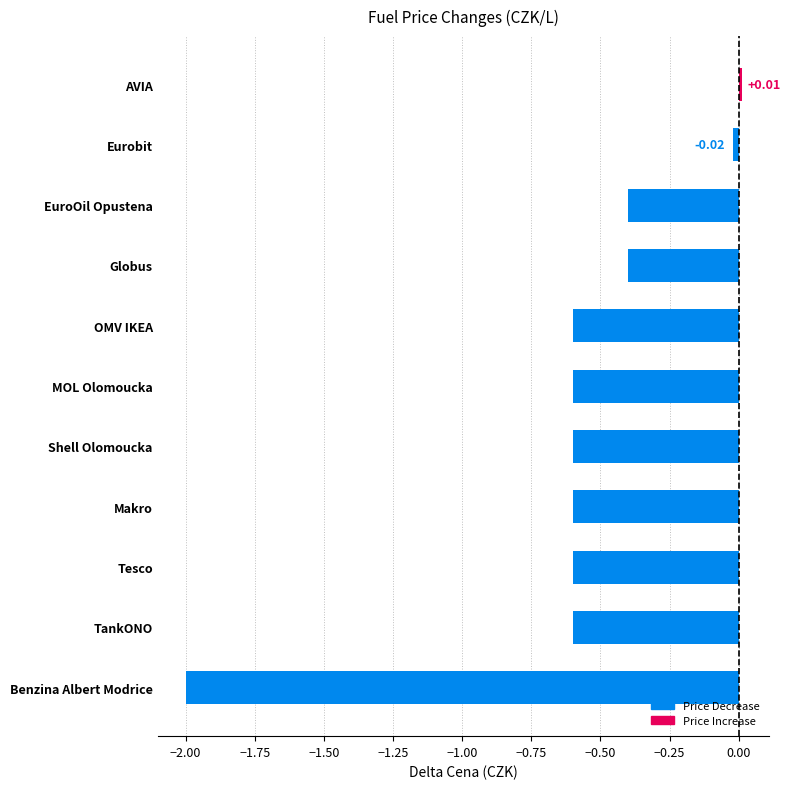

Between Eurobit and Globus, which is larger?

Eurobit